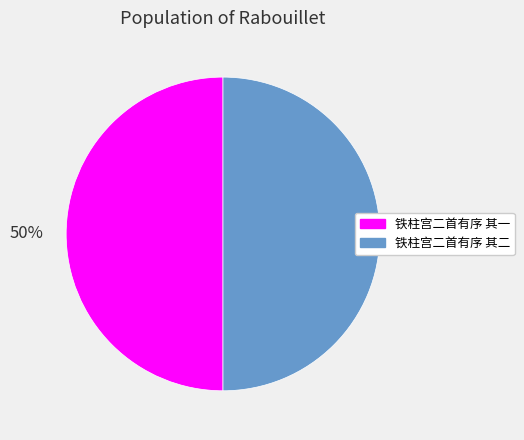

What is the ratio of the value at 铁柱宫二首有序 其二 to the value at 铁柱宫二首有序 其一?

1.0